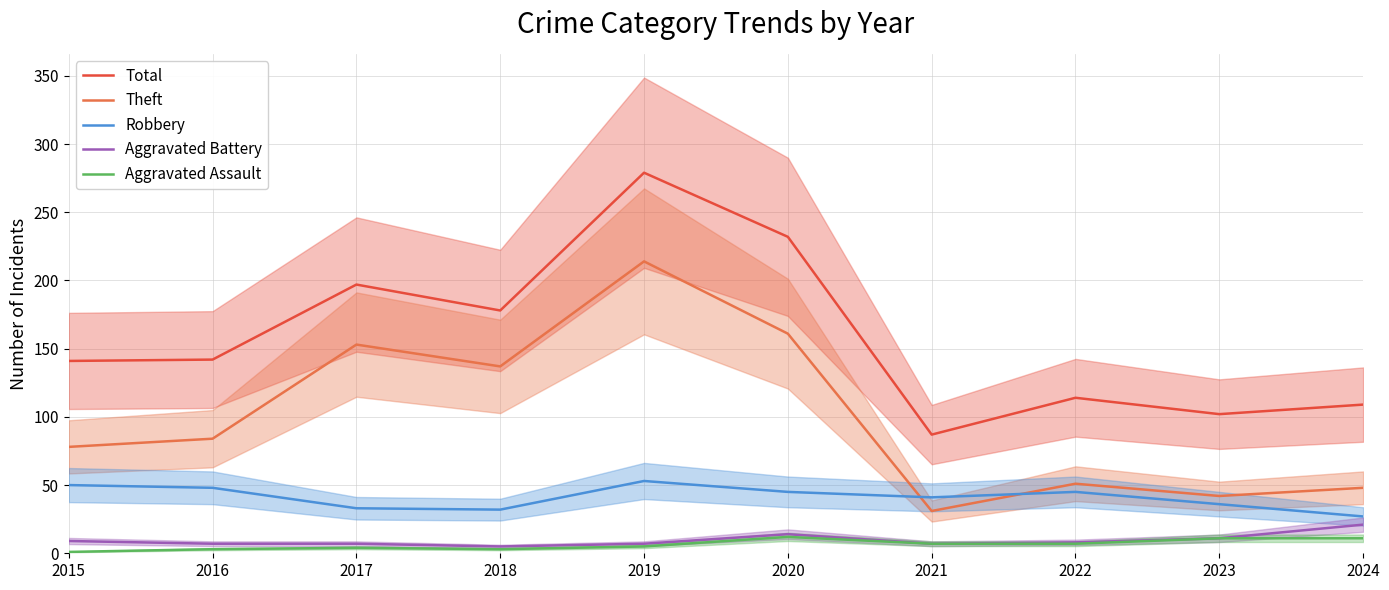

Reading left to right, extract all data points from this chart.

Total: 2015=141	2016=142	2017=197	2018=178	2019=279	2020=232	2021=87	2022=114	2023=102	2024=109
Theft: 2015=78	2016=84	2017=153	2018=137	2019=214	2020=161	2021=31	2022=51	2023=42	2024=48
Robbery: 2015=50	2016=48	2017=33	2018=32	2019=53	2020=45	2021=41	2022=45	2023=36	2024=27
Aggravated Battery: 2015=9	2016=7	2017=7	2018=5	2019=7	2020=14	2021=7	2022=8	2023=11	2024=21
Aggravated Assault: 2015=1	2016=3	2017=4	2018=3	2019=5	2020=12	2021=7	2022=7	2023=11	2024=11